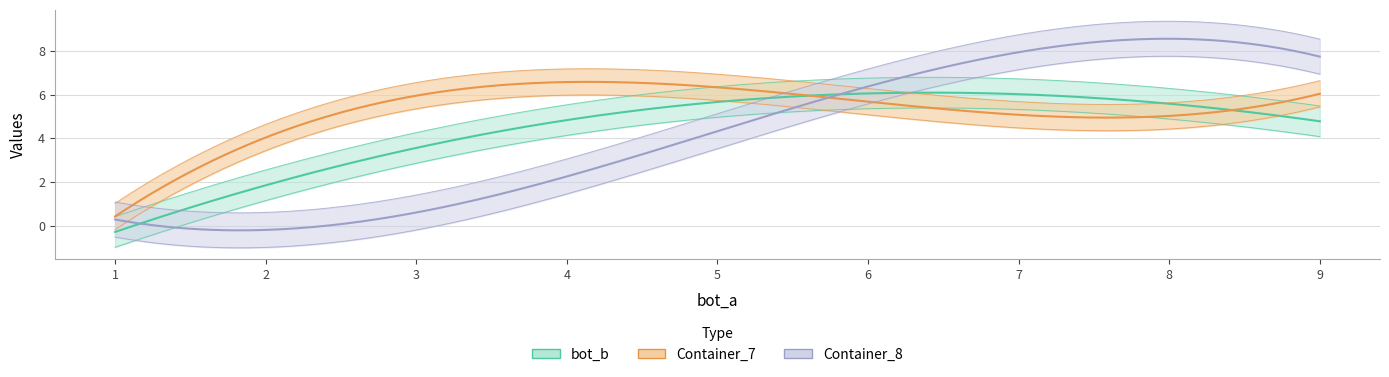

Which series has the largest total across all categories?

Container_7